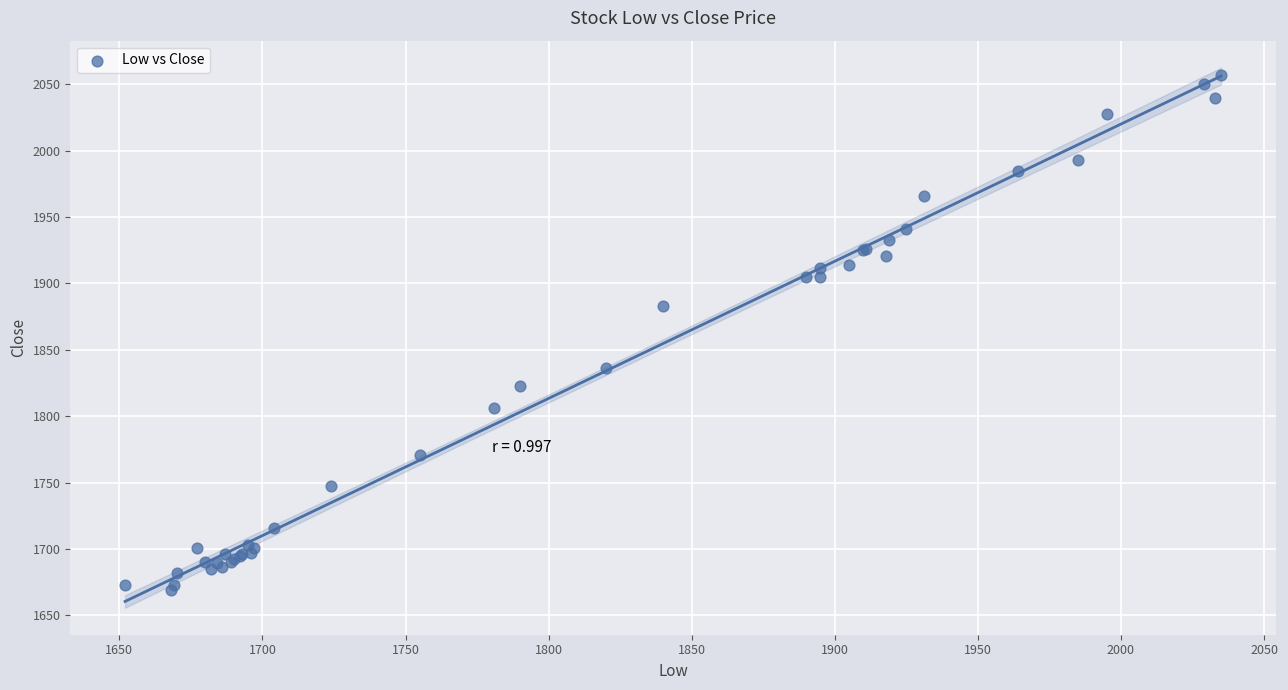

What Y value in the scatter plot is closest to 1863?

1883